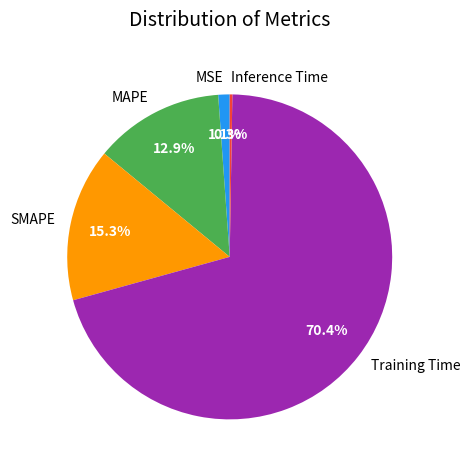

Which category has the biggest portion of the pie?

Training Time